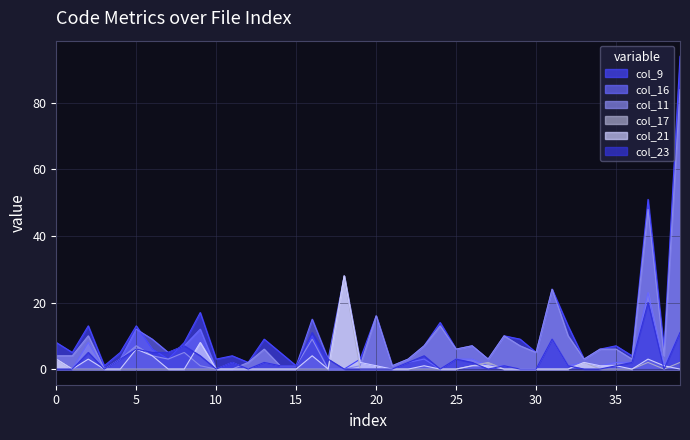

What is the sum of all col_16 values?

179